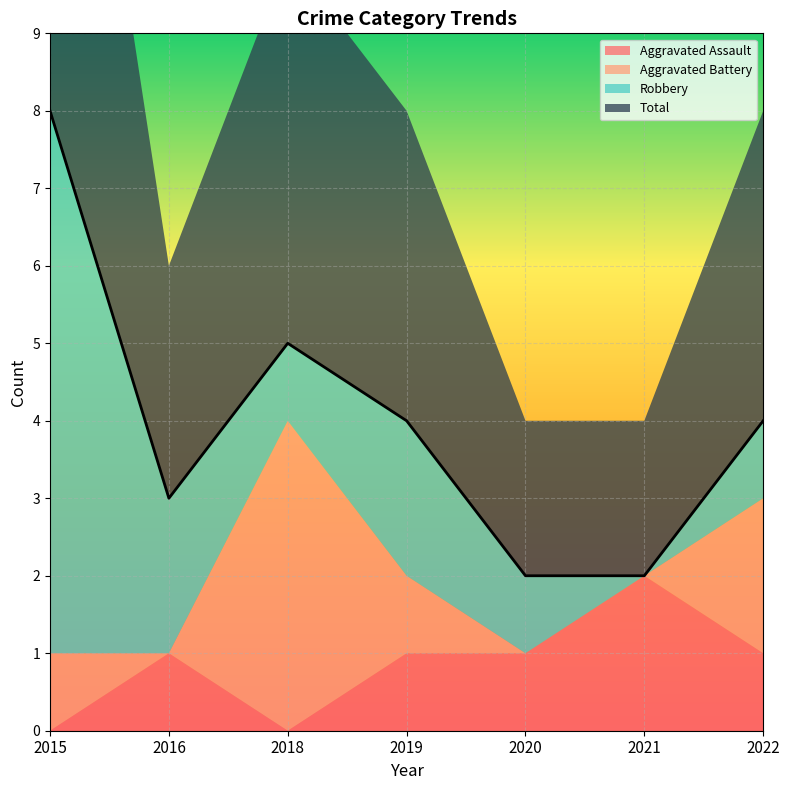

True or false: Total has more than 2 points higher than both neighbors.

False